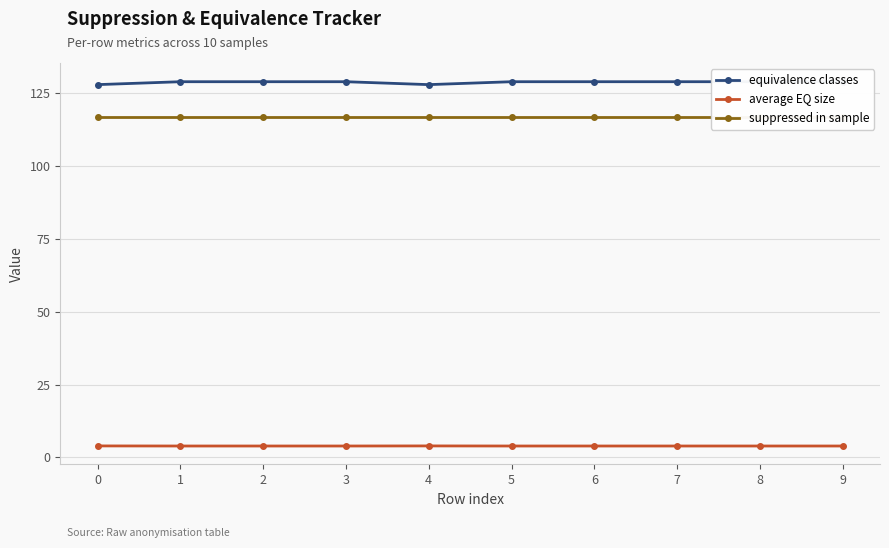

Is it true that average EQ size equals 5.6 at 5?

False